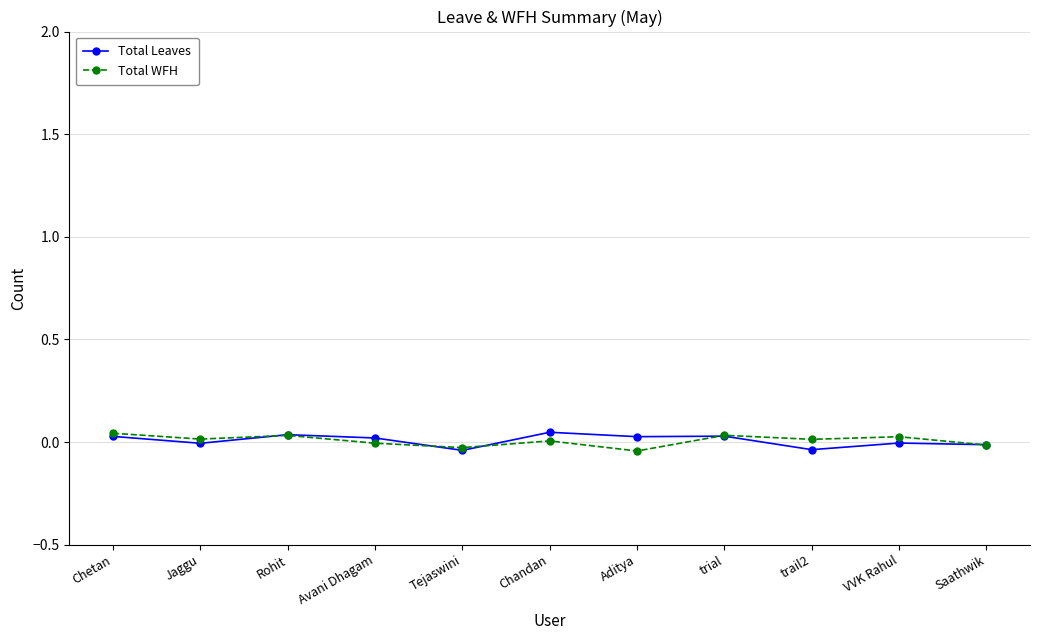

What is the label of the 7th point from the right?

Tejaswini